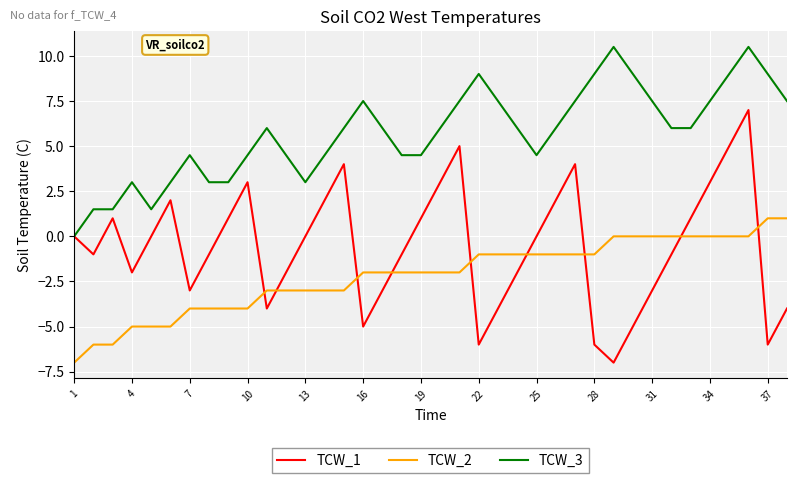

True or false: TCW_3 and TCW_2 intersect in this chart.

False